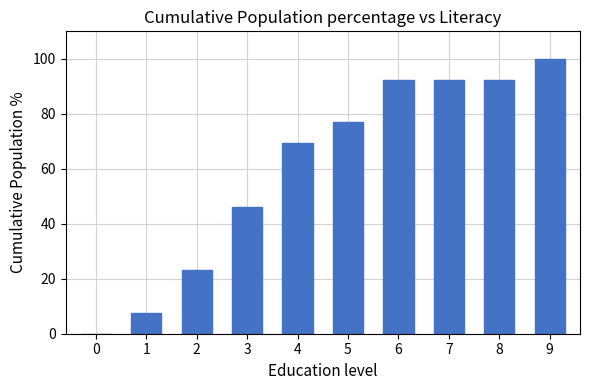

Where is the data nearest to the value 50?

3